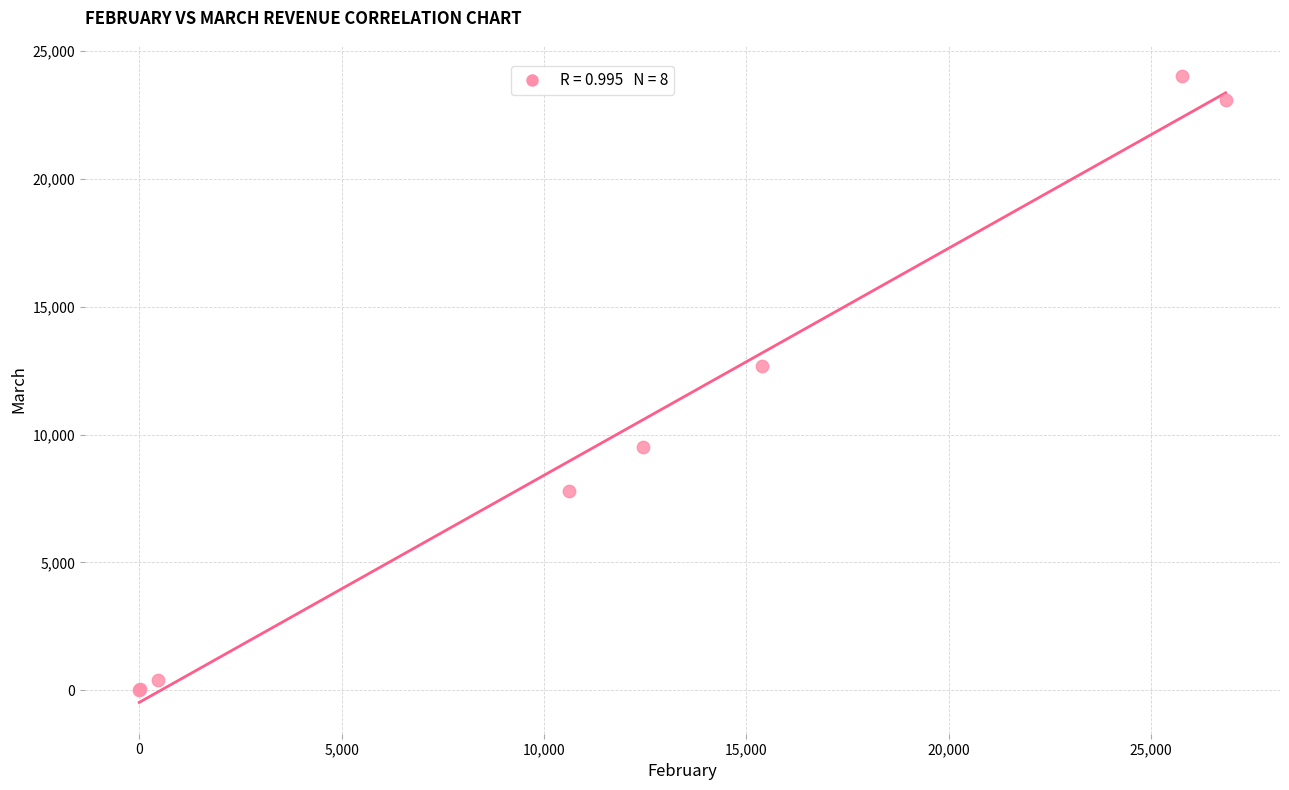

What Y value in the scatter plot is closest to 12004?

12663.8